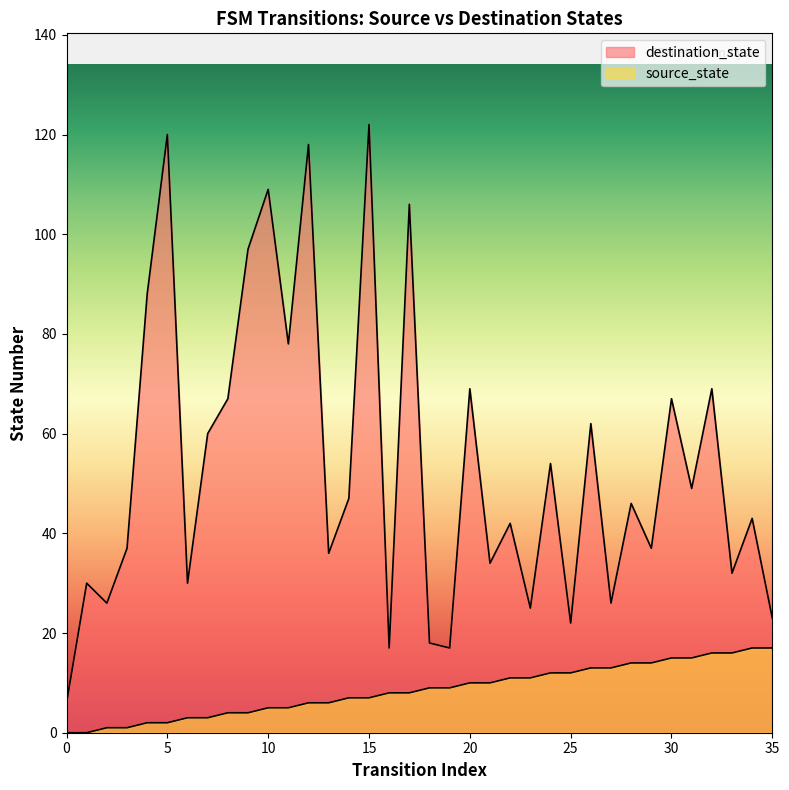

What is the value of the source_state point at the 7th from the left?

3